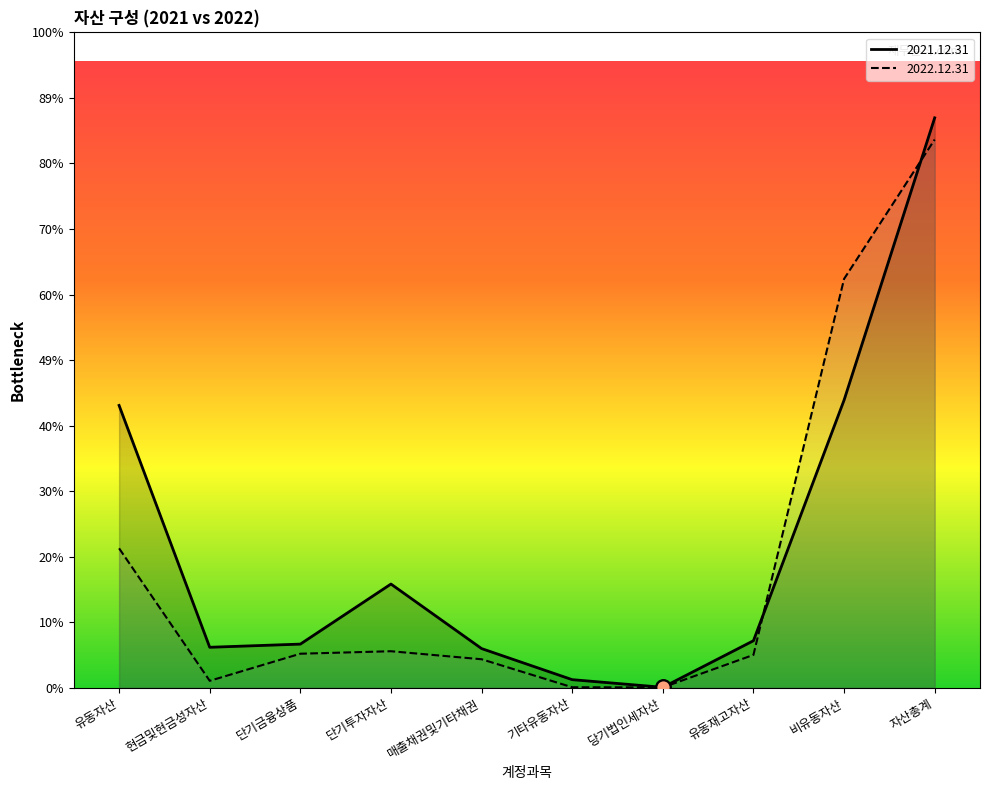

Which series has the largest Y range (max minus min)?

2021.12.31